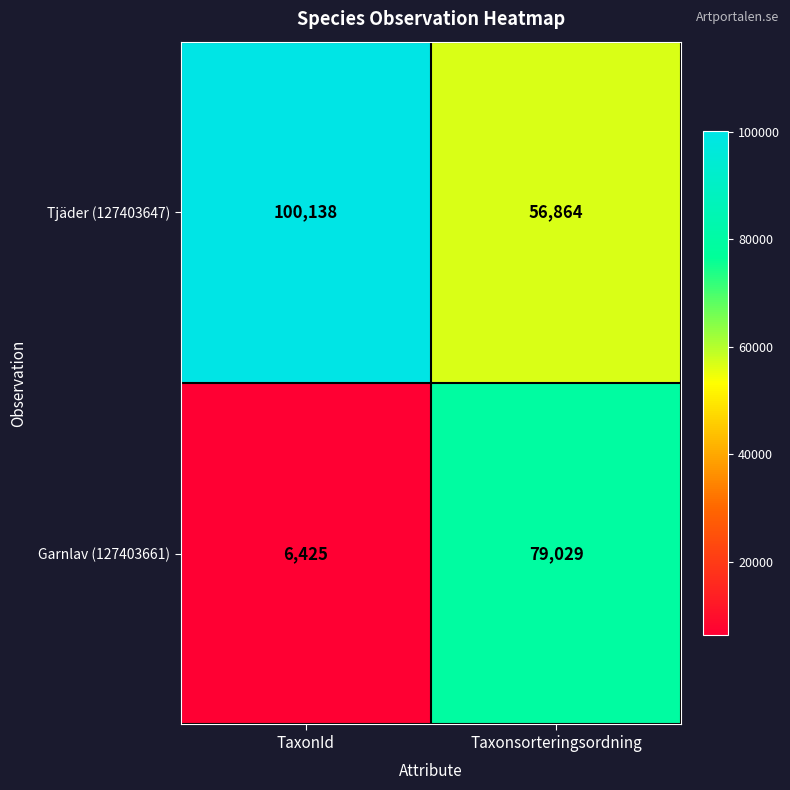

Reading left to right, transcribe all the data shown in this chart.

Tjäder (127403647): TaxonId=100138	Taxonsorteringsordning=56864
Garnlav (127403661): TaxonId=6425	Taxonsorteringsordning=79029